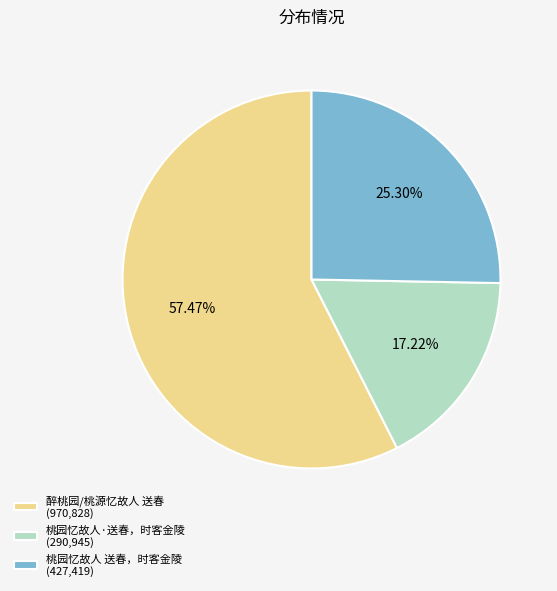

To the nearest percent, what is the difference between the largest and smallest slice percentages?

40%